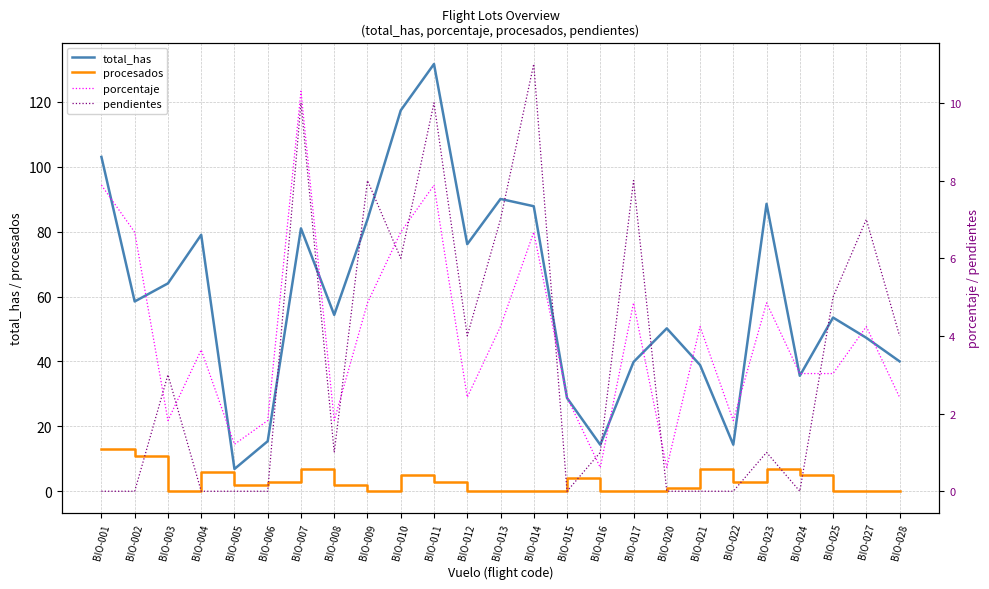

True or false: pendientes has more than 1 points higher than both neighbors.

True